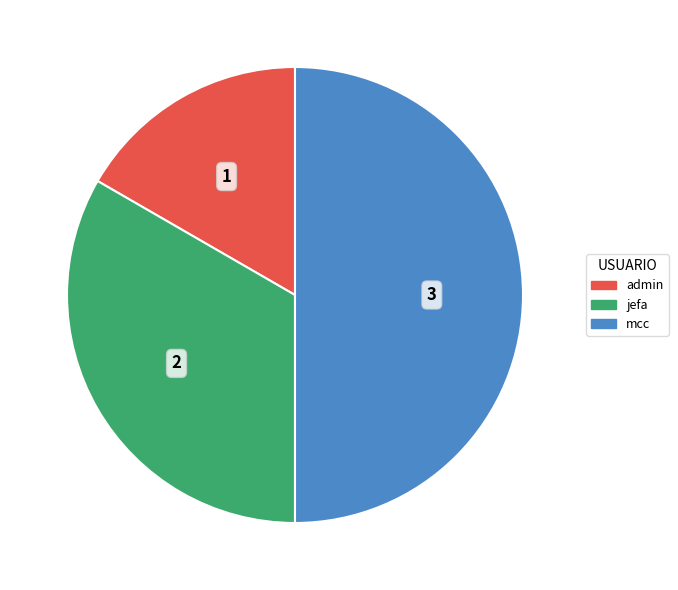

Which category has the smallest portion of the pie?

admin